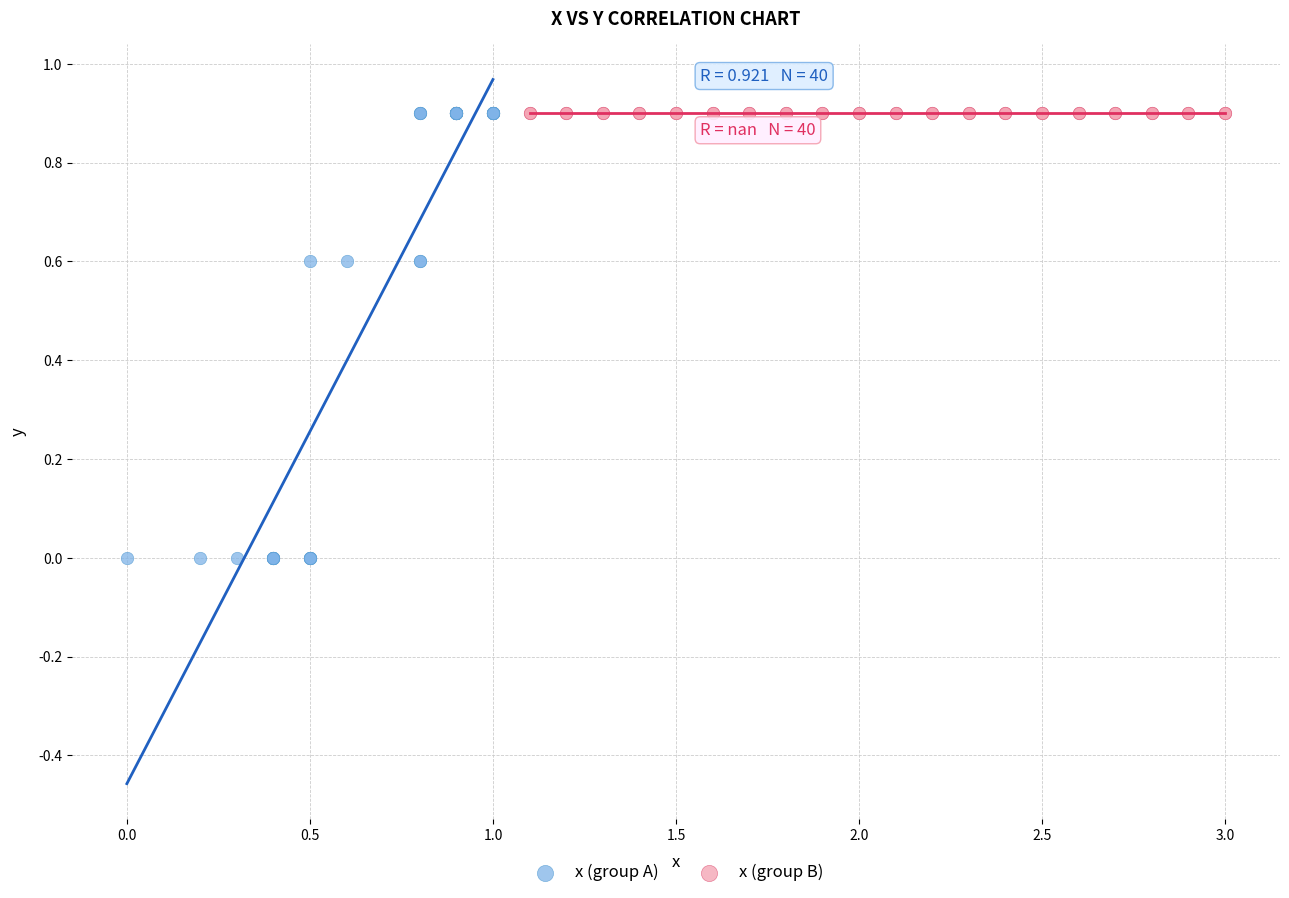

Which series contains the lowest Y value?

x (group A)